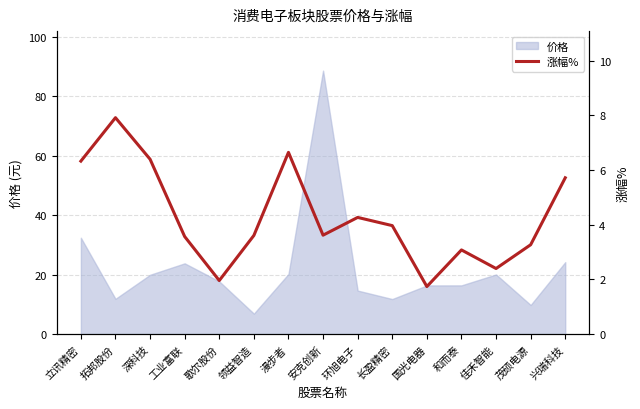

Is it true that 价格 equals 9.4 at 工业富联?

False